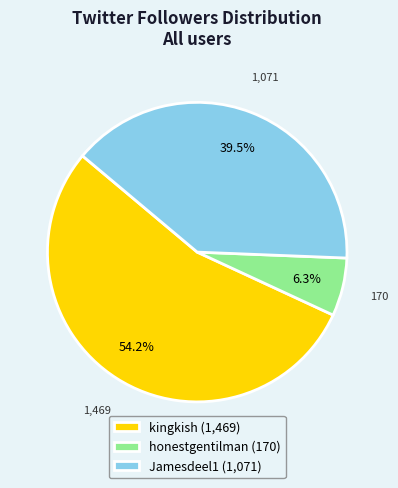

Which slice is the smallest?

honestgentilman